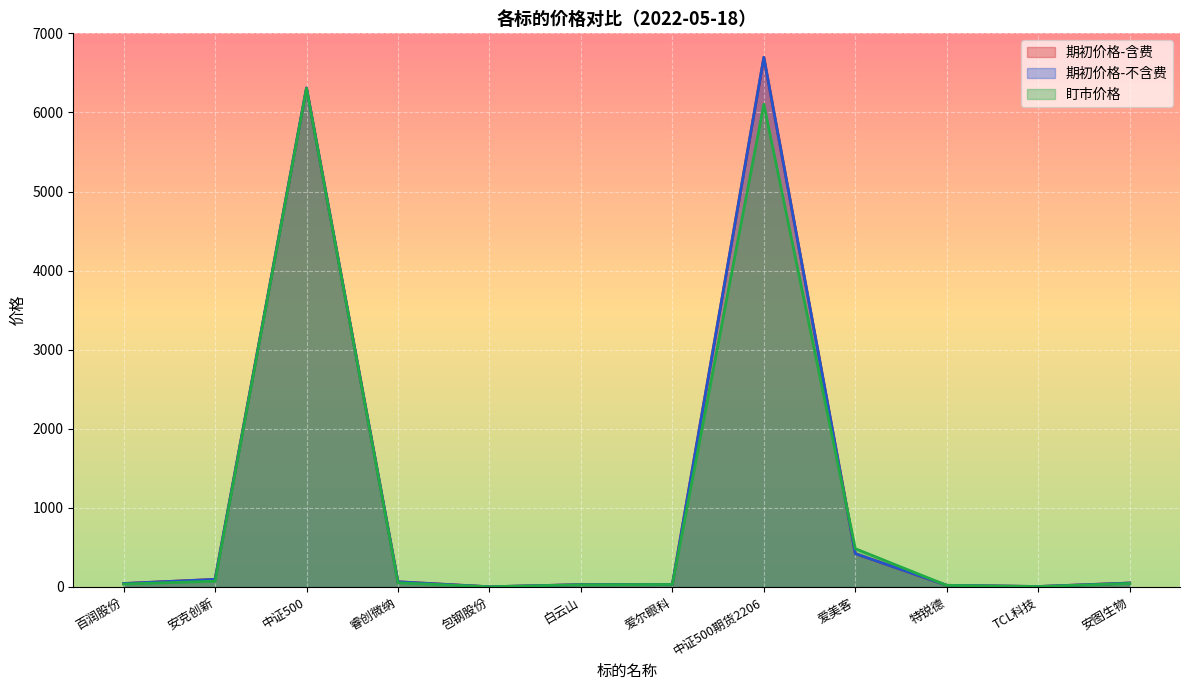

Is the value of 期初价格-含费 at 安图生物 greater than the value of 期初价格-不含费 at 白云山?

Yes